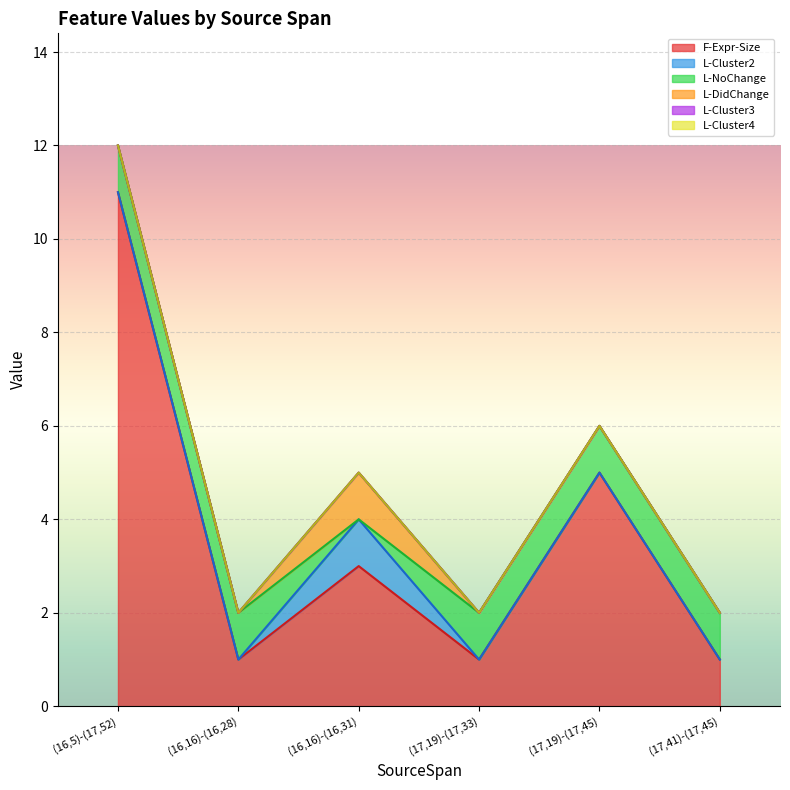

Which series has the largest total across all categories?

F-Expr-Size